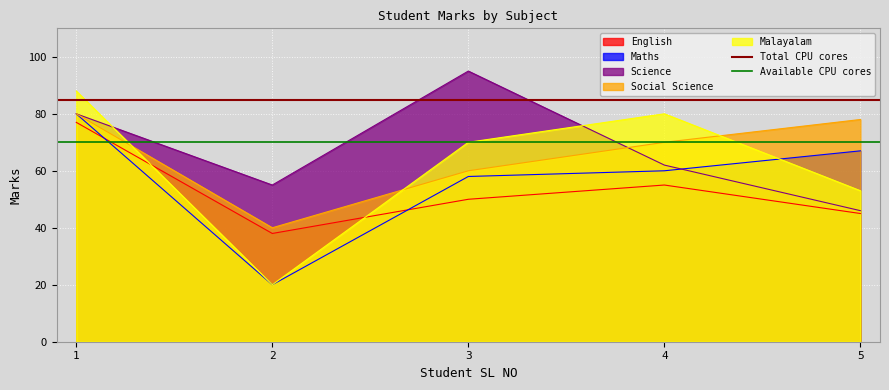

True or false: Total CPU cores has a value of 85 at 1.

True